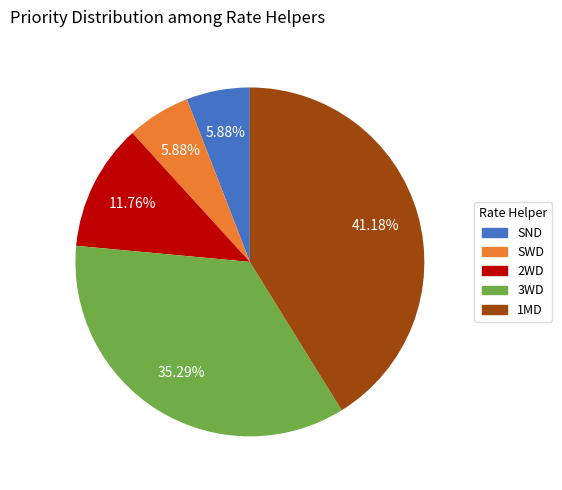

How many slices are in this pie chart?

5